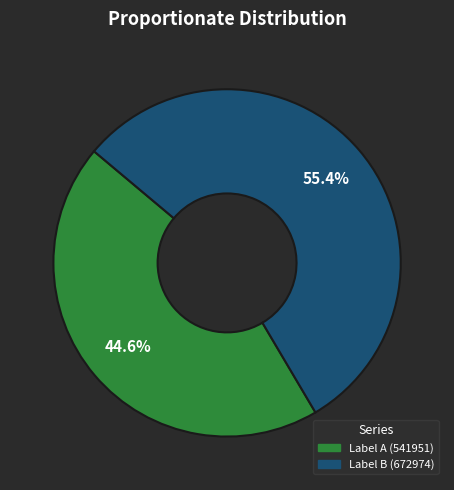

Does Label B (672974) account for over 50% of the chart?

Yes